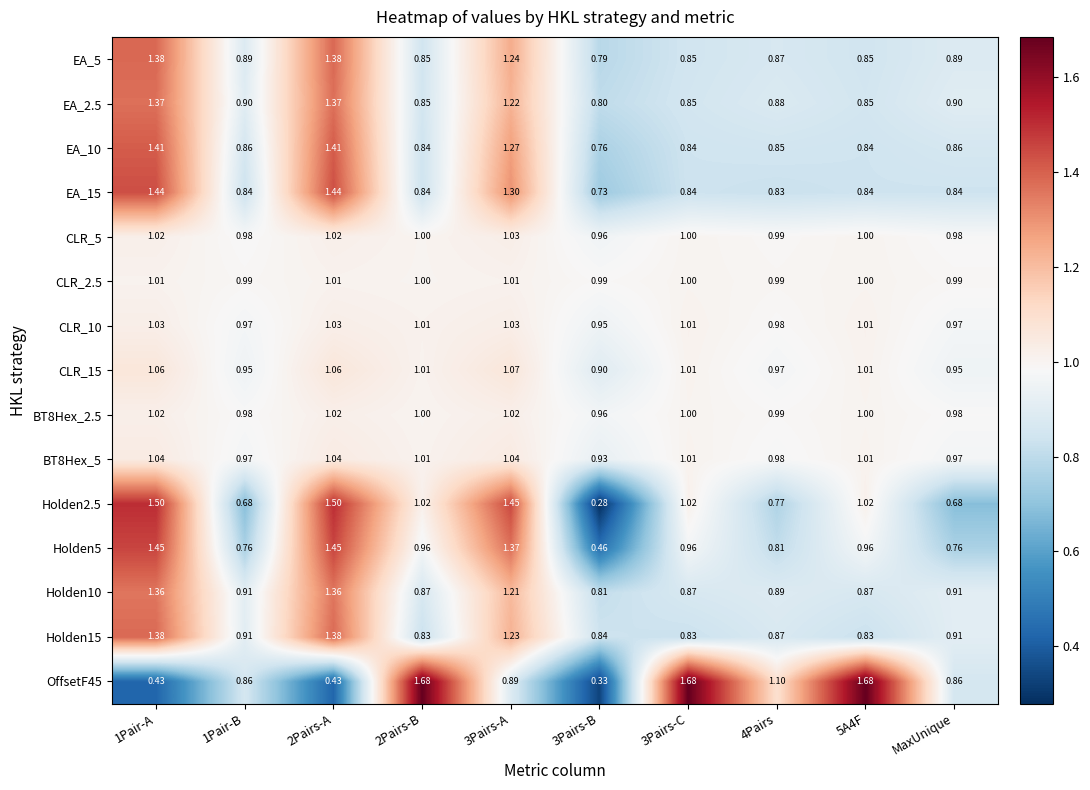

Is the value of Holden15 at 5A4F greater than the value of Holden2.5 at 1Pair-A?

No